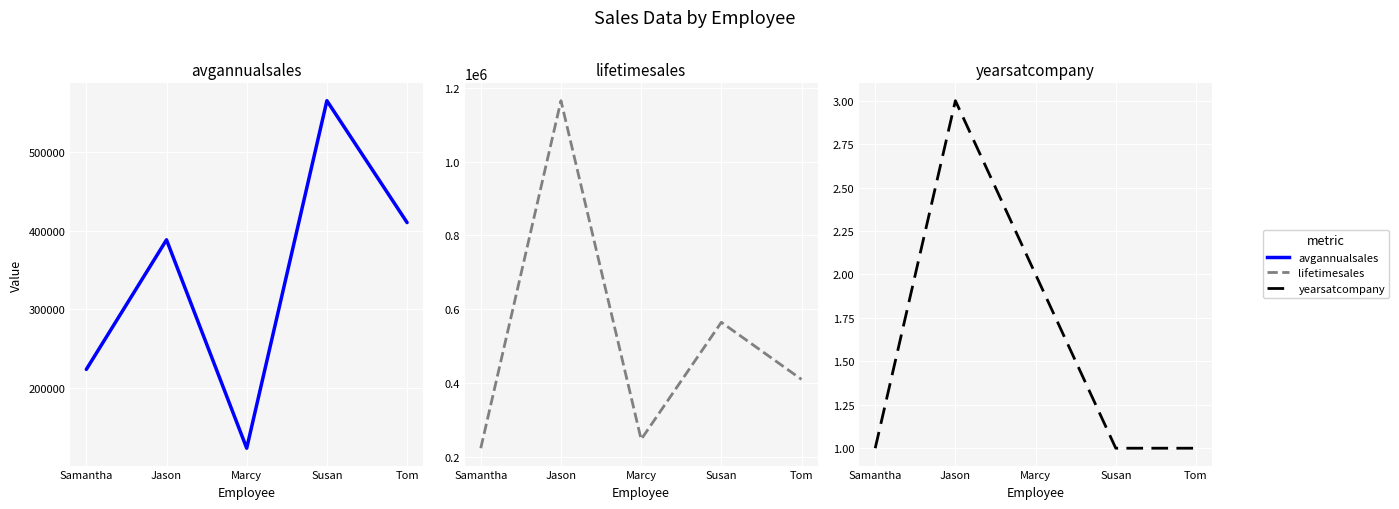

What is the total value across all series at Susan?

1129789